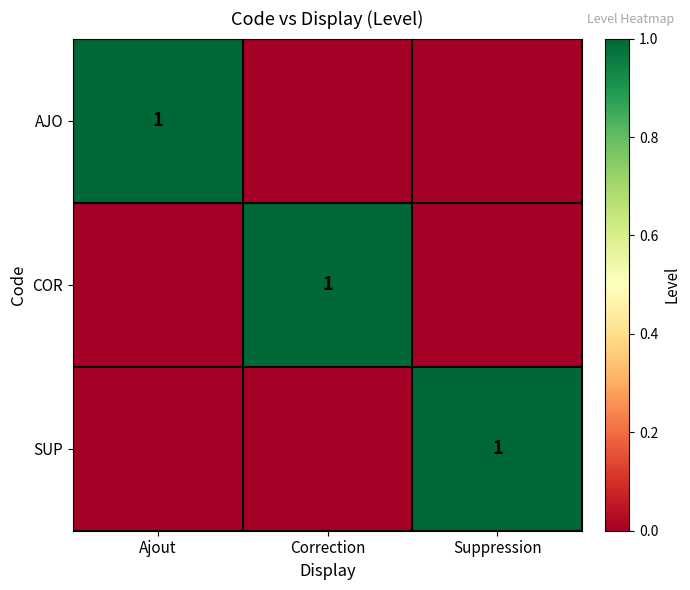

What is the total value across all series at Ajout?

1